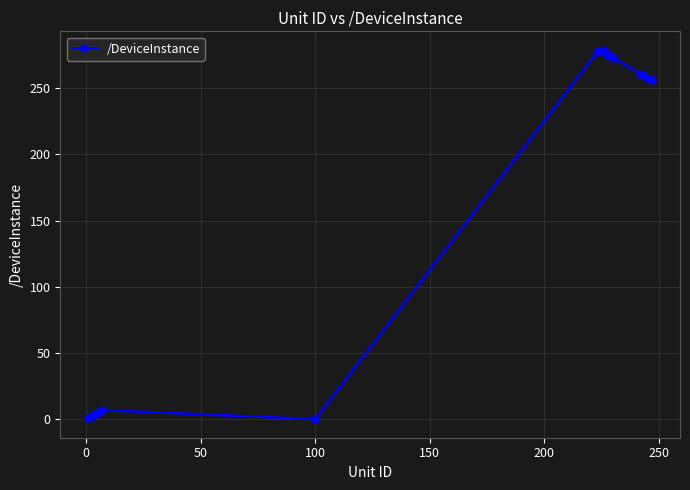

What is the average value?

163